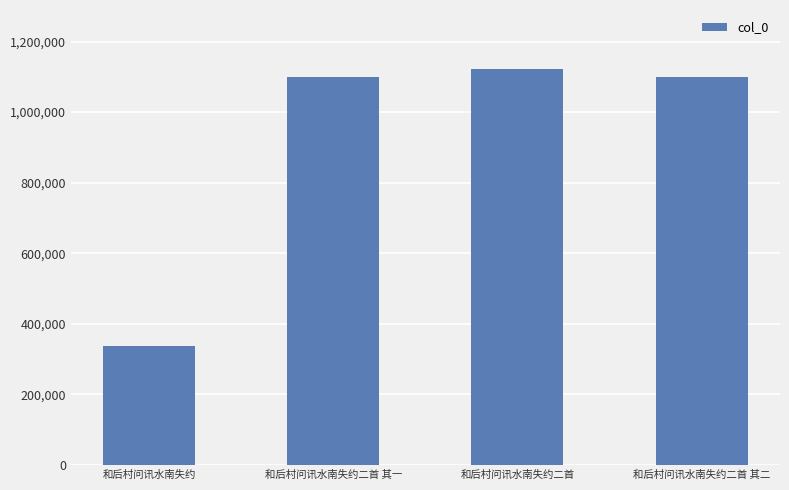

What position from the left is 和后村问讯水南失约?

1